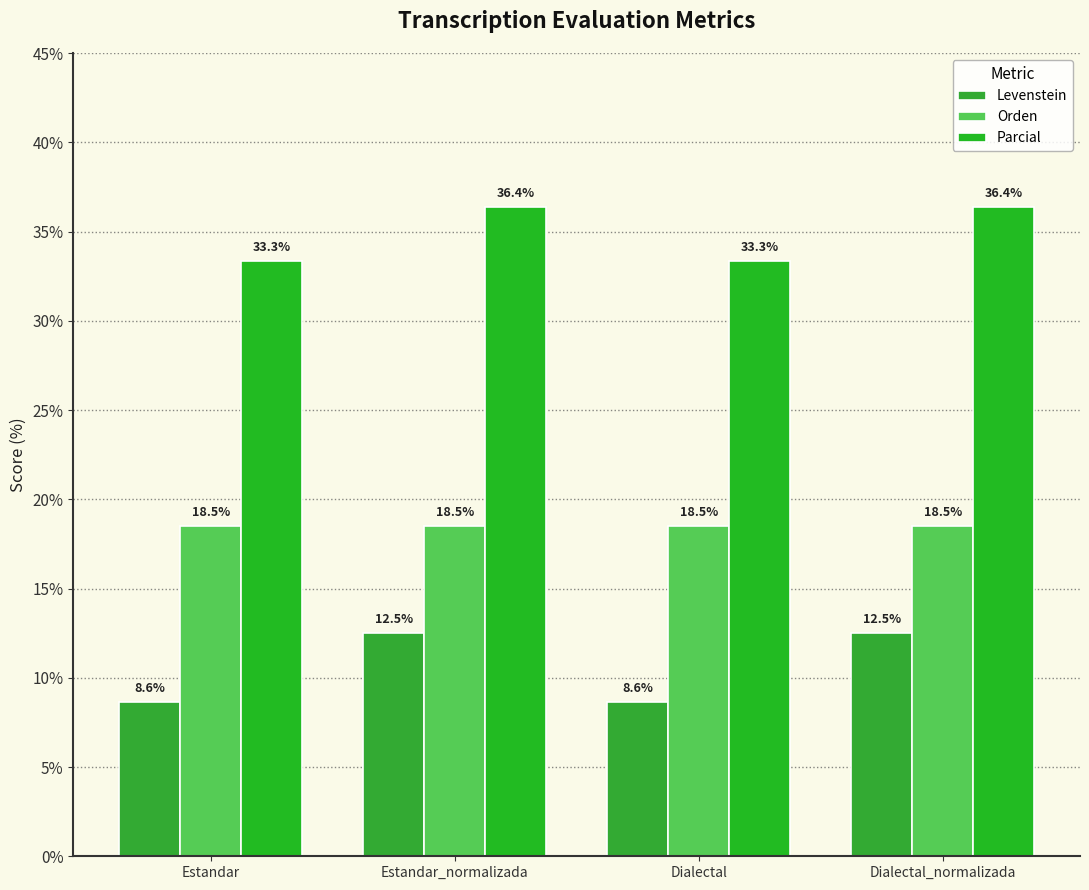

How many data points in Levenstein are above 12?

2